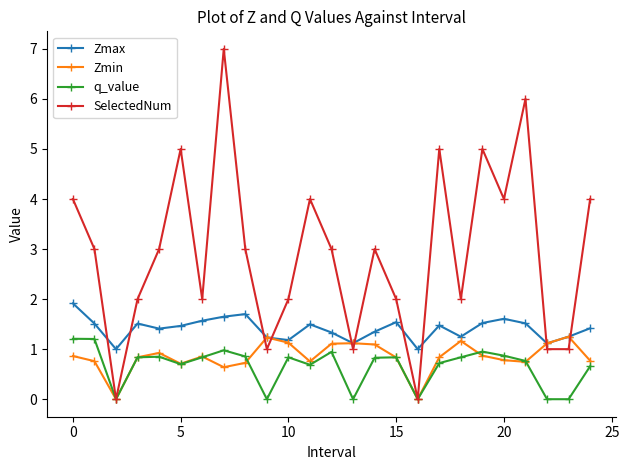

True or false: Zmax and q_value intersect in this chart.

False